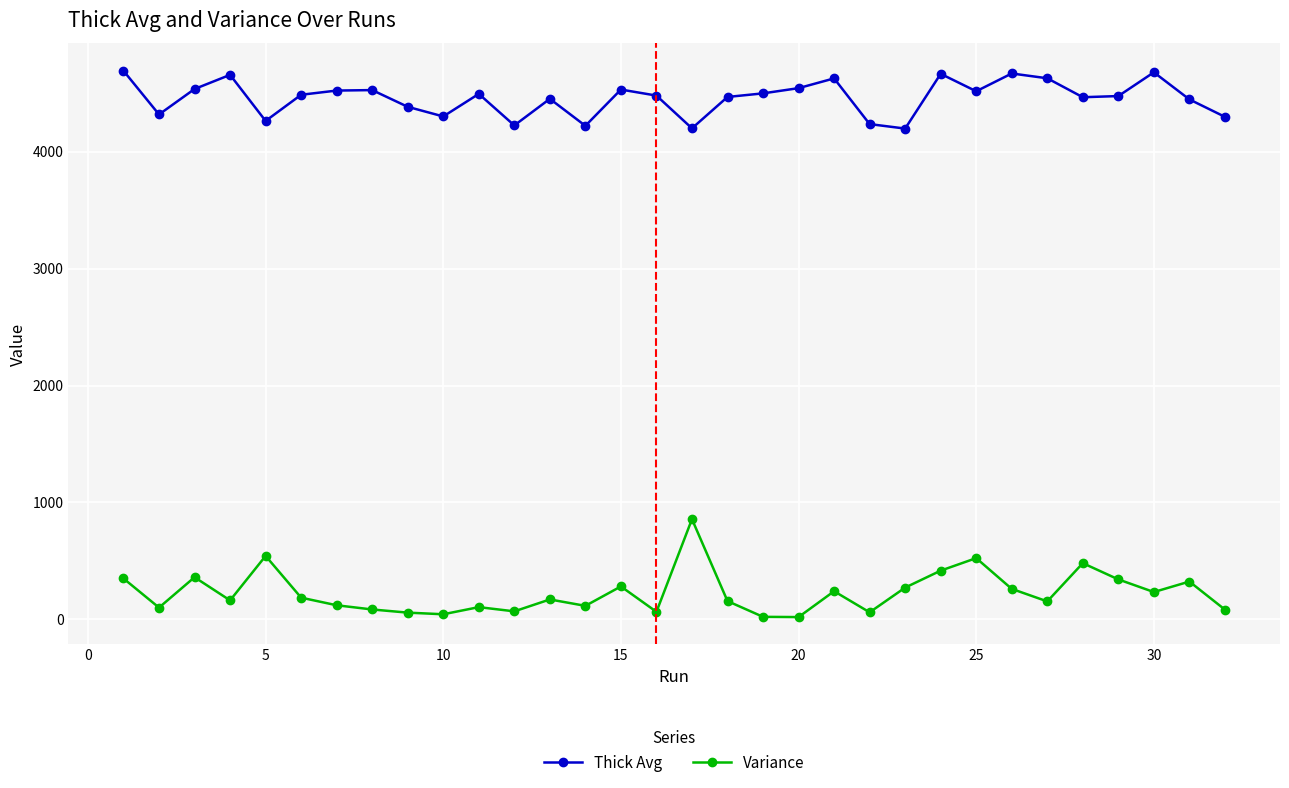

Which series has the widest spread of values?

Variance